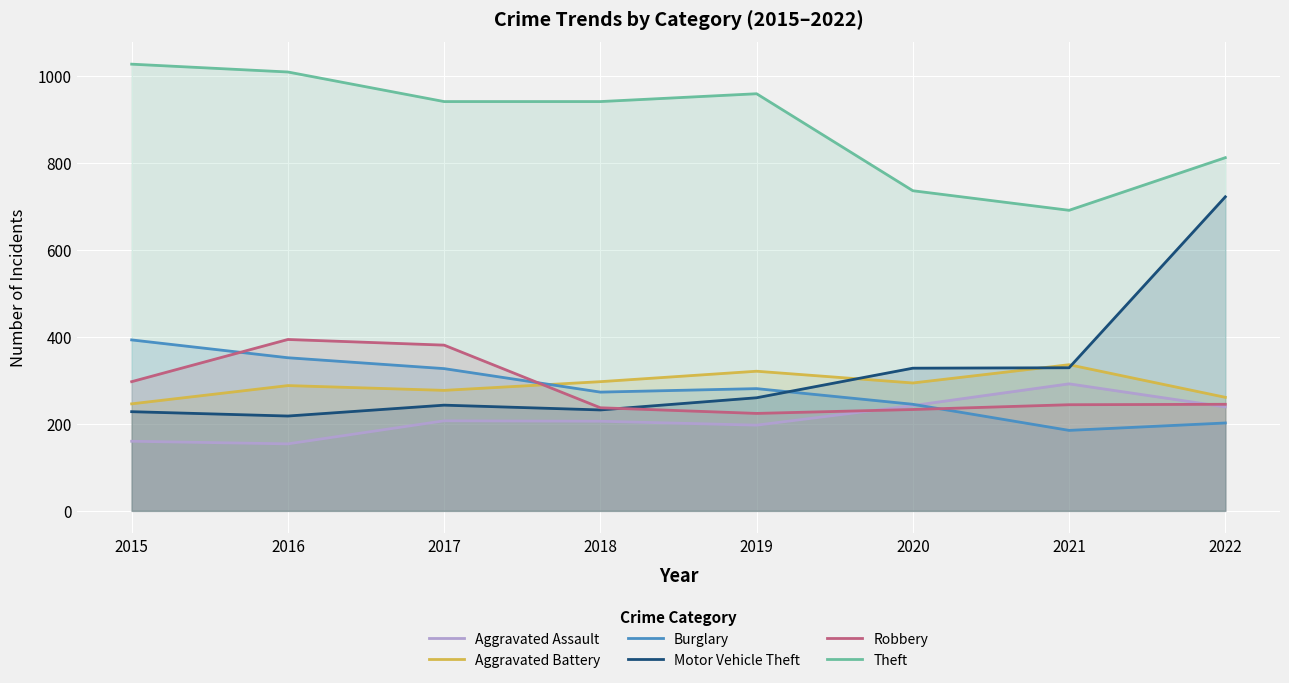

What is the sum of the Motor Vehicle Theft values at 2019 and 2018?

492